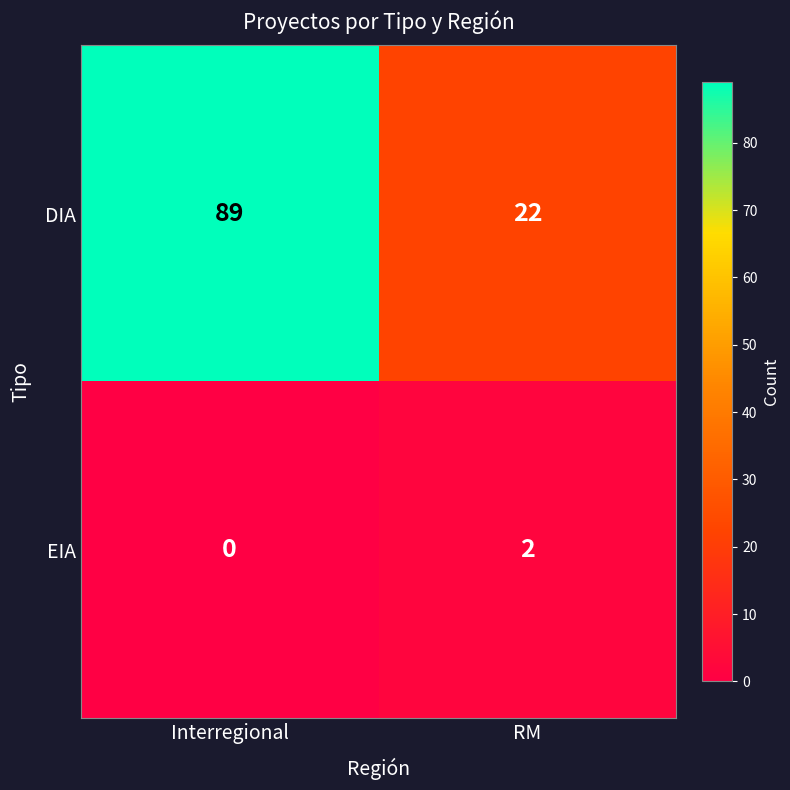

Reading left to right, what are all the values shown in this chart?

DIA: 89	22
EIA: 0	2